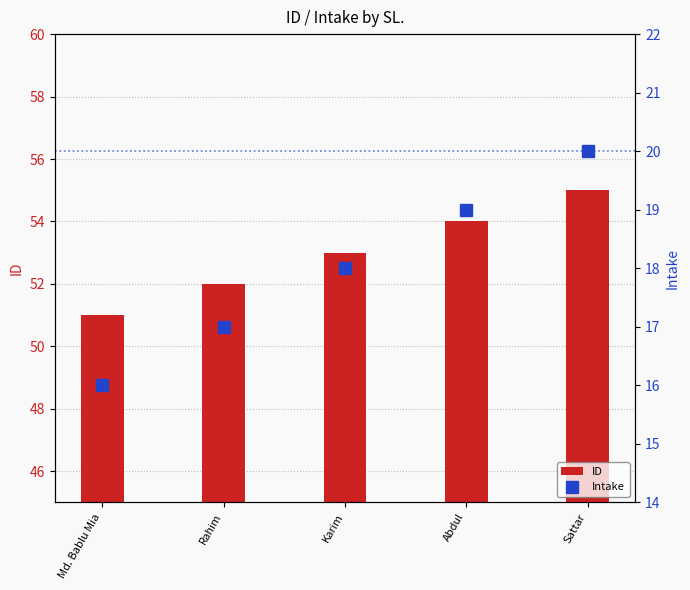

What is the difference between the highest and lowest values at Abdul?

35